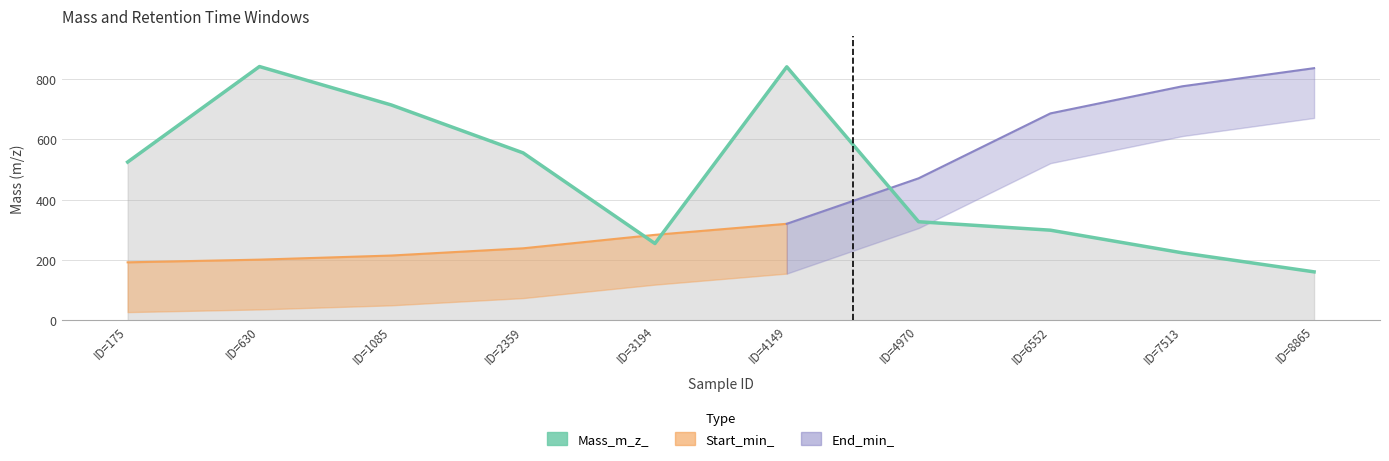

What is the sum of the values at ID=2359 and ID=8865?

716.2